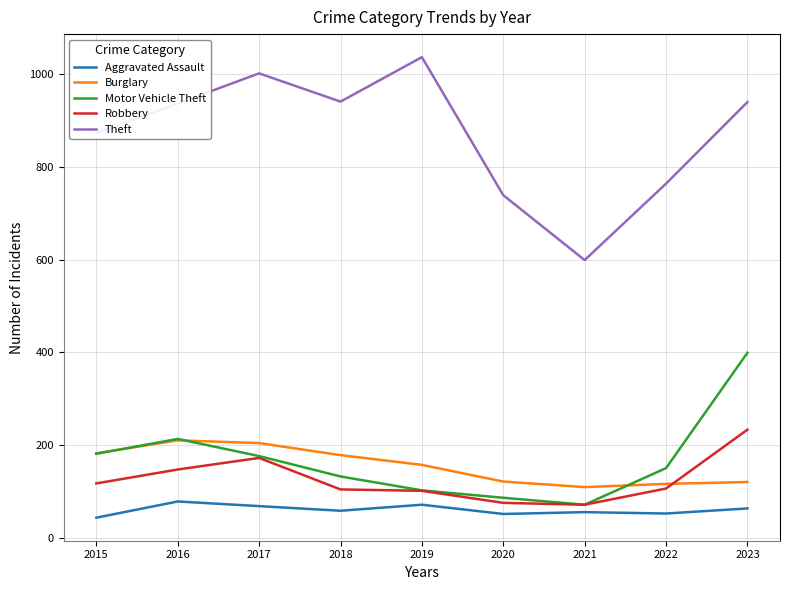

Does the chart display data point markers on the line(s)?

No